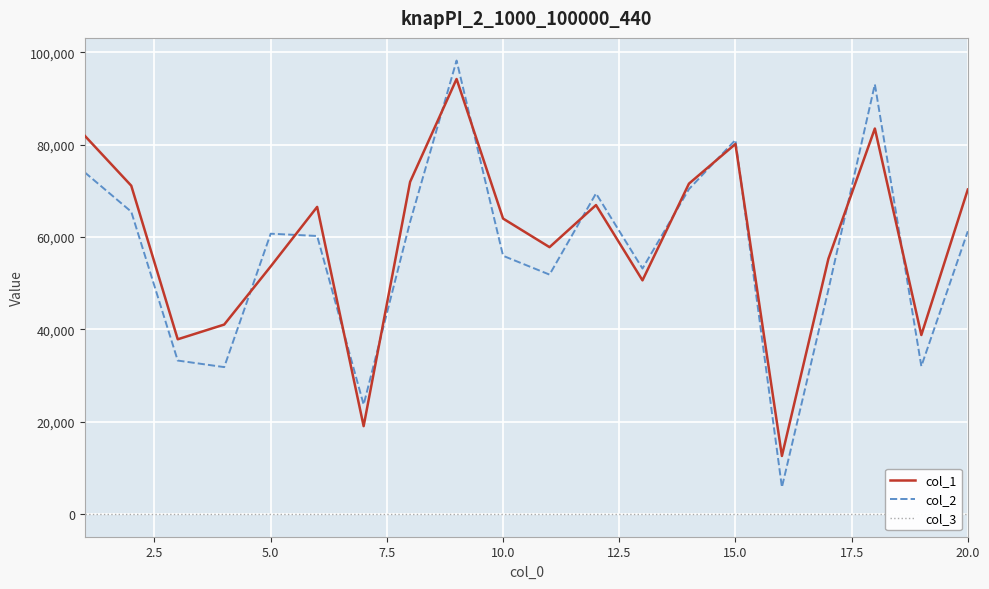

Reading left to right, extract all data points from this chart.

col_1: 81920	71108	37845	41034	53617	66515	19035	71933	94213	63989	57796	66910	50610	71552	80135	12577	55267	83489	38773	70280
col_2: 73989	65477	33240	31820	60710	60221	23696	63270	98204	55929	51852	69431	53168	70367	81012	5814	48577	93068	32010	61239
col_3: 1	1	1	1	1	1	1	1	1	1	1	1	1	1	1	1	1	1	1	1